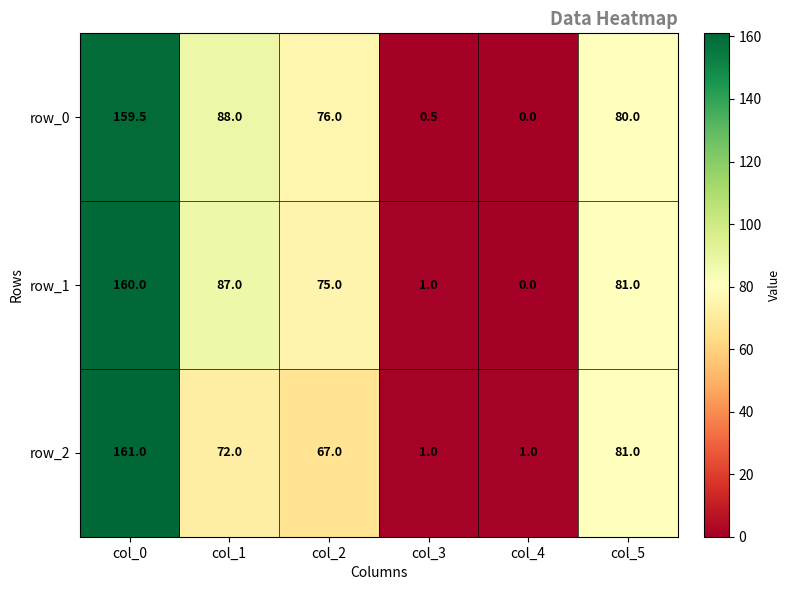

At how many categories does at least one series exceed 66?

4